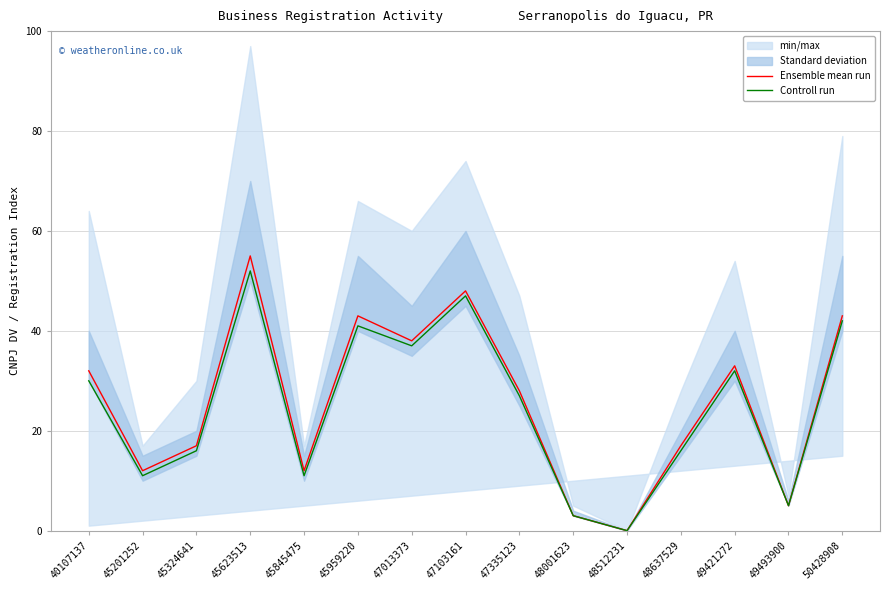

At which label does Ensemble mean run reach its peak?

45623513